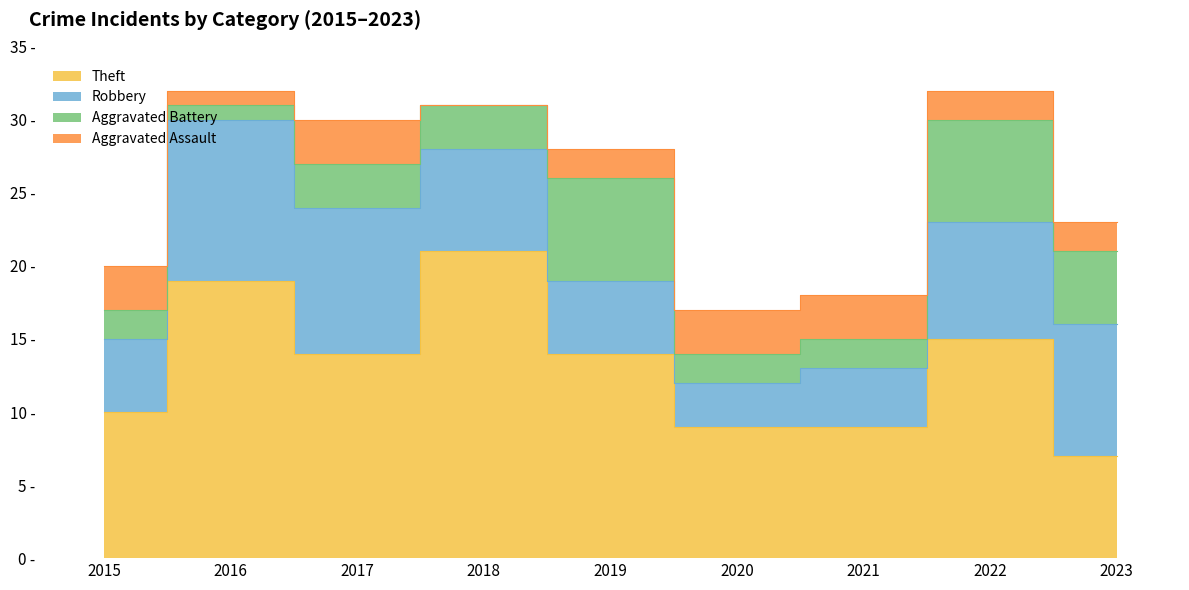

What is the value of the Aggravated Battery point at the 8th from the left?

7